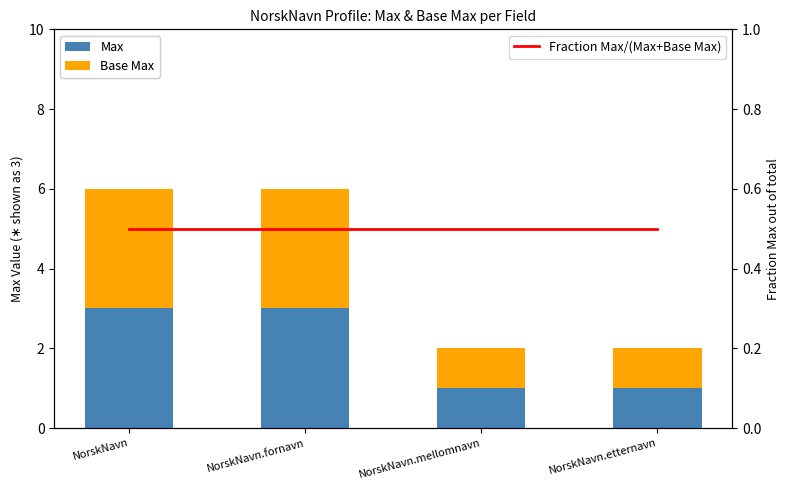

Reading right to left, extract all data points from this chart.

Max: NorskNavn.etternavn=1.0	NorskNavn.mellomnavn=1.0	NorskNavn.fornavn=3.0	NorskNavn=3.0
Base Max: NorskNavn.etternavn=1.0	NorskNavn.mellomnavn=1.0	NorskNavn.fornavn=3.0	NorskNavn=3.0
Fraction Max/(Max+Base Max): NorskNavn.etternavn=0.5	NorskNavn.mellomnavn=0.5	NorskNavn.fornavn=0.5	NorskNavn=0.5